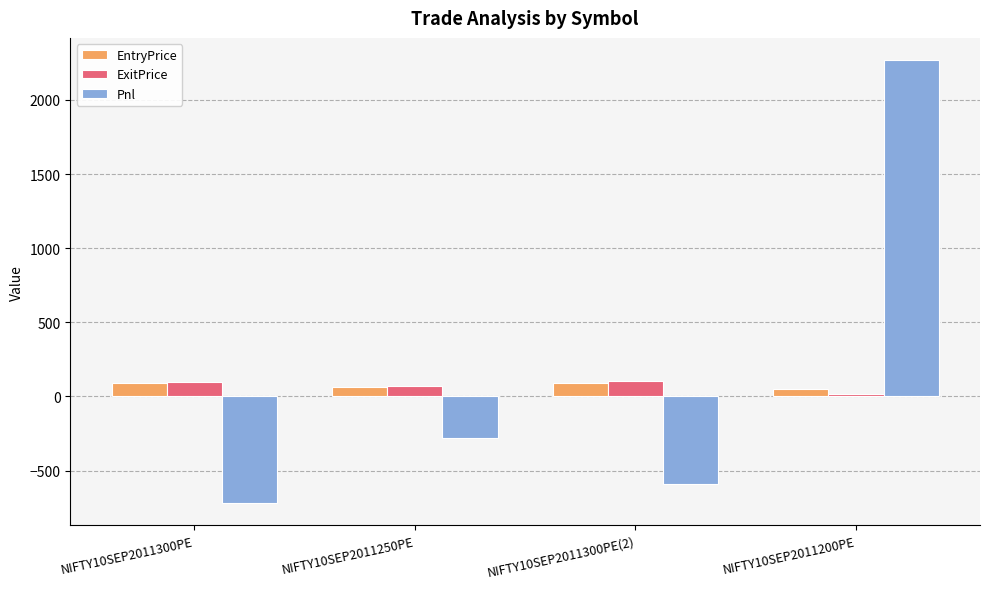

Is it true that Pnl equals -720.0 at NIFTY10SEP2011300PE?

True